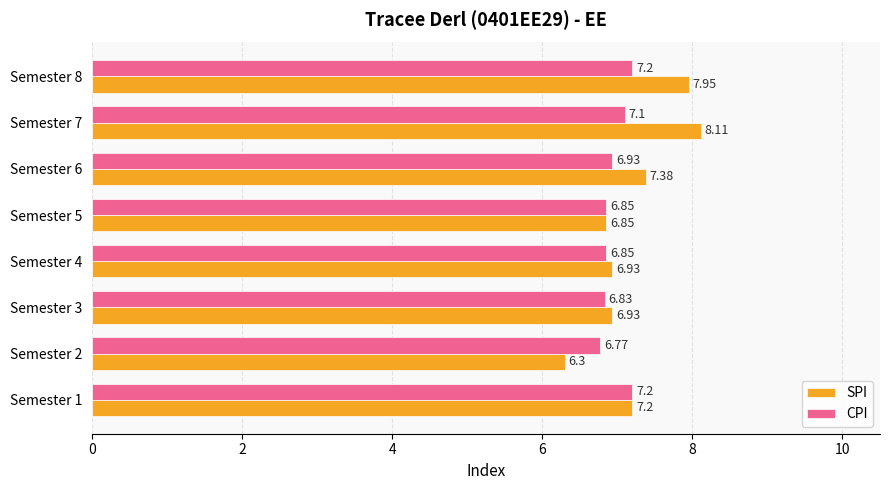

Rank the series at Semester 8 from lowest to highest value.

CPI, SPI